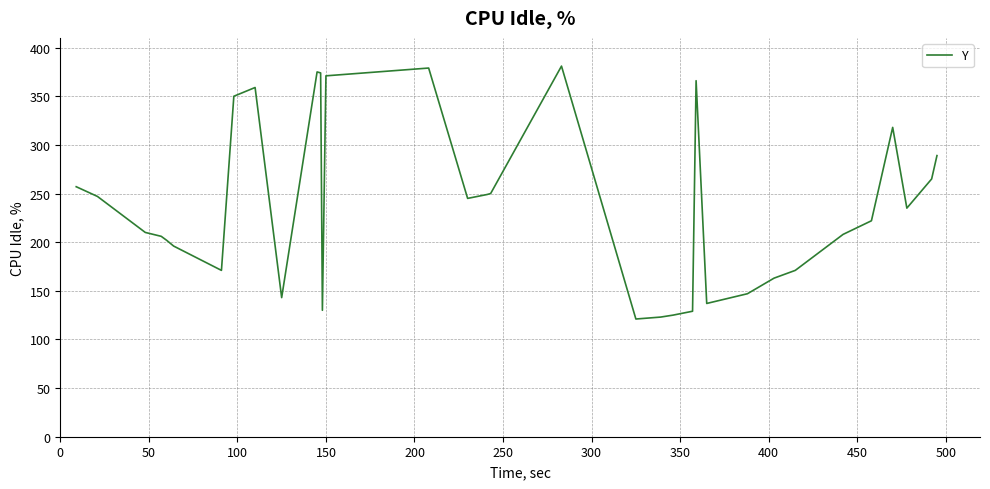

What is the maximum value shown in the chart?

381